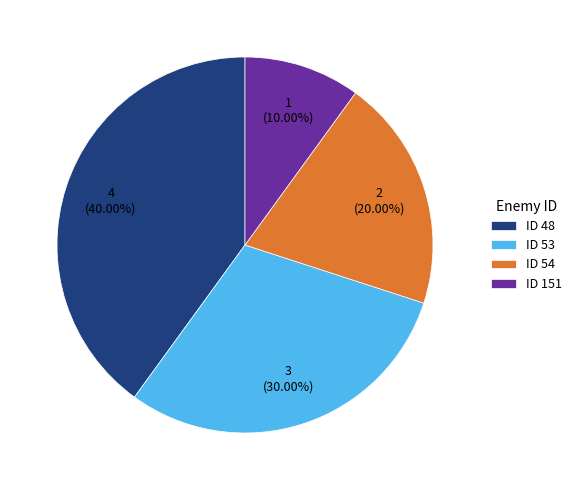

To the nearest percent, what is the combined percentage of ID 151 and ID 54?

30%